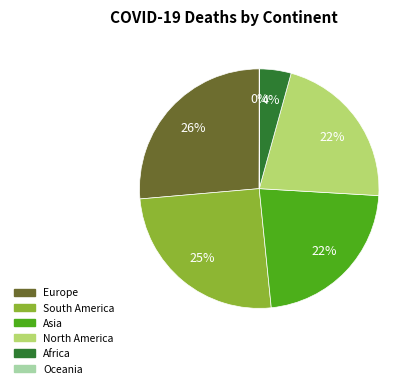

The Europe slice represents 21% of the pie. True or false?

False